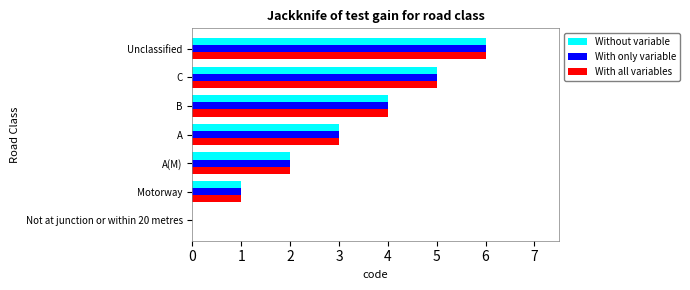

At which category is the sum across all series the highest?

Unclassified